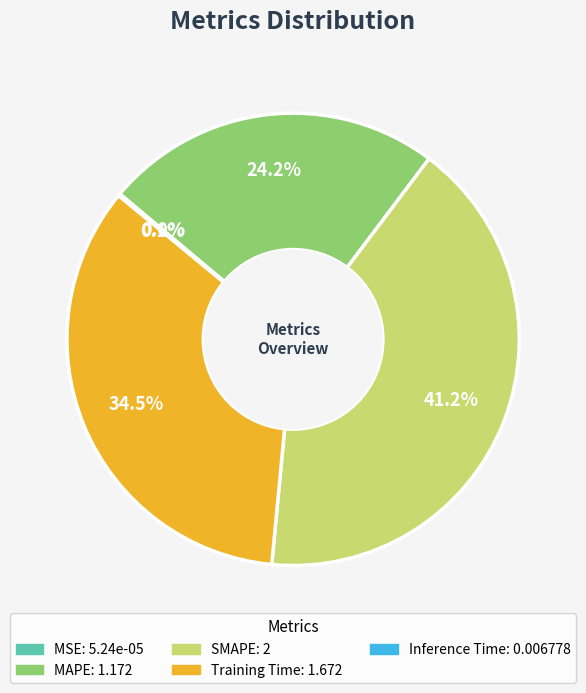

Does any single category account for the majority?

No